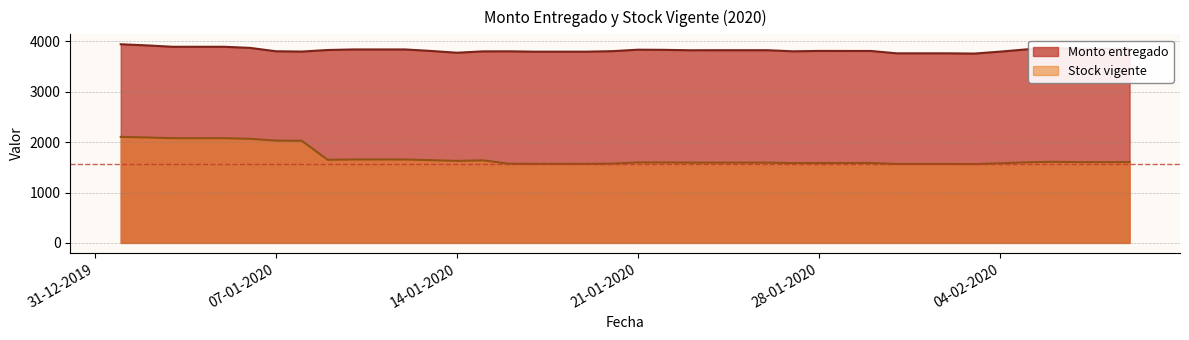

True or false: Stock vigente has a value of 2442 at 01-02-2020.

False